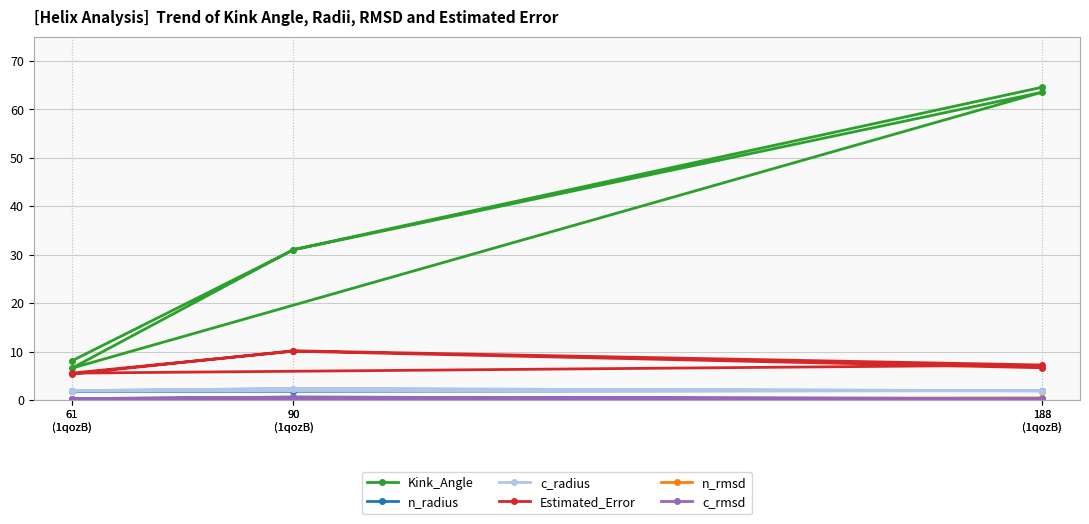

The value of c_radius at 90
(1qozB) is 4.0. True or false?

False